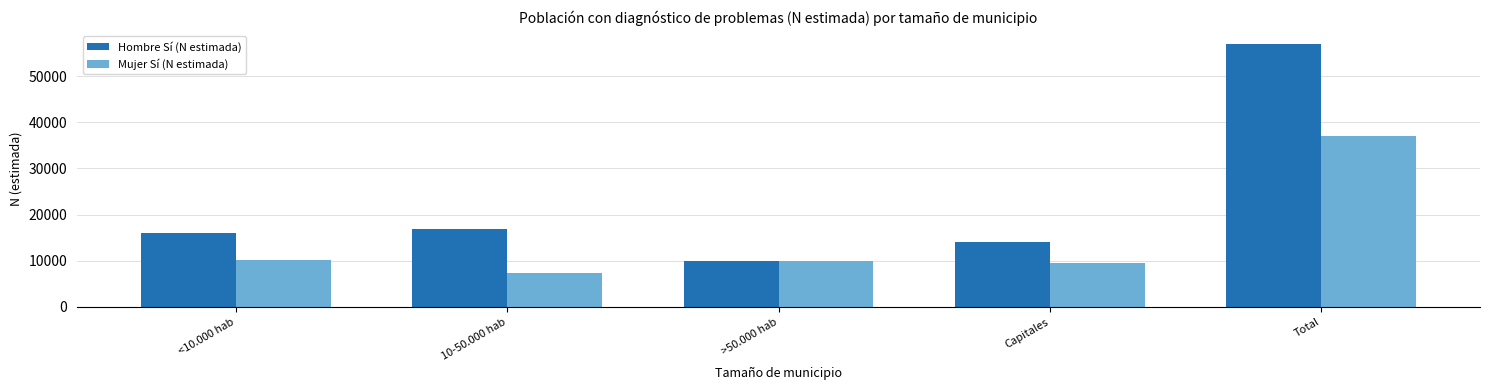

How many groups of bars are there?

5